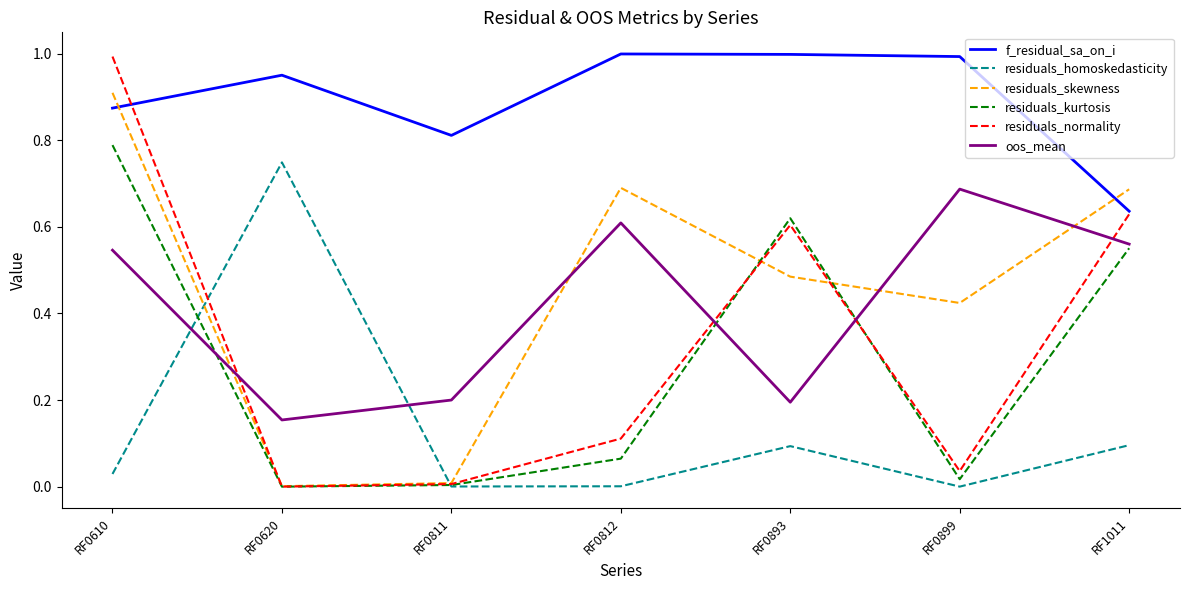

Which series has the widest spread of values?

residuals_normality